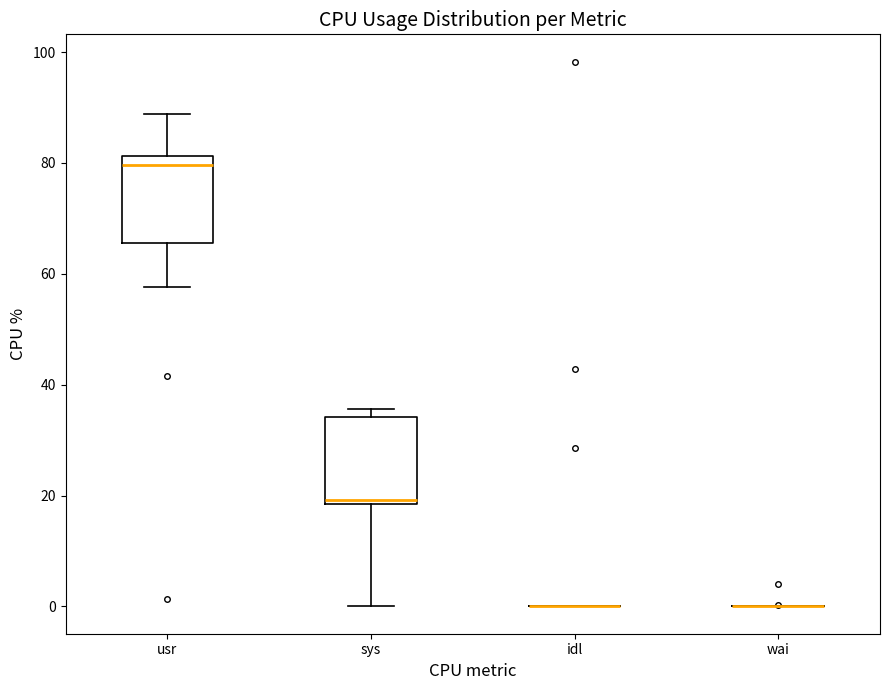

Reading left to right, read every box against the y-axis: the position of its median line, the range the box covers, and the ends of its whiskers. The values are not printed on the chart, so give them approximately, as read against the axis.

usr: median 80, box 66 to 82, whiskers 58 to 88
sys: median 20, box 18 to 34, whiskers 0 to 36
idl: box collapsed to a line at 0, whiskers 0 to 0
wai: box collapsed to a line at 0, whiskers 0 to 0